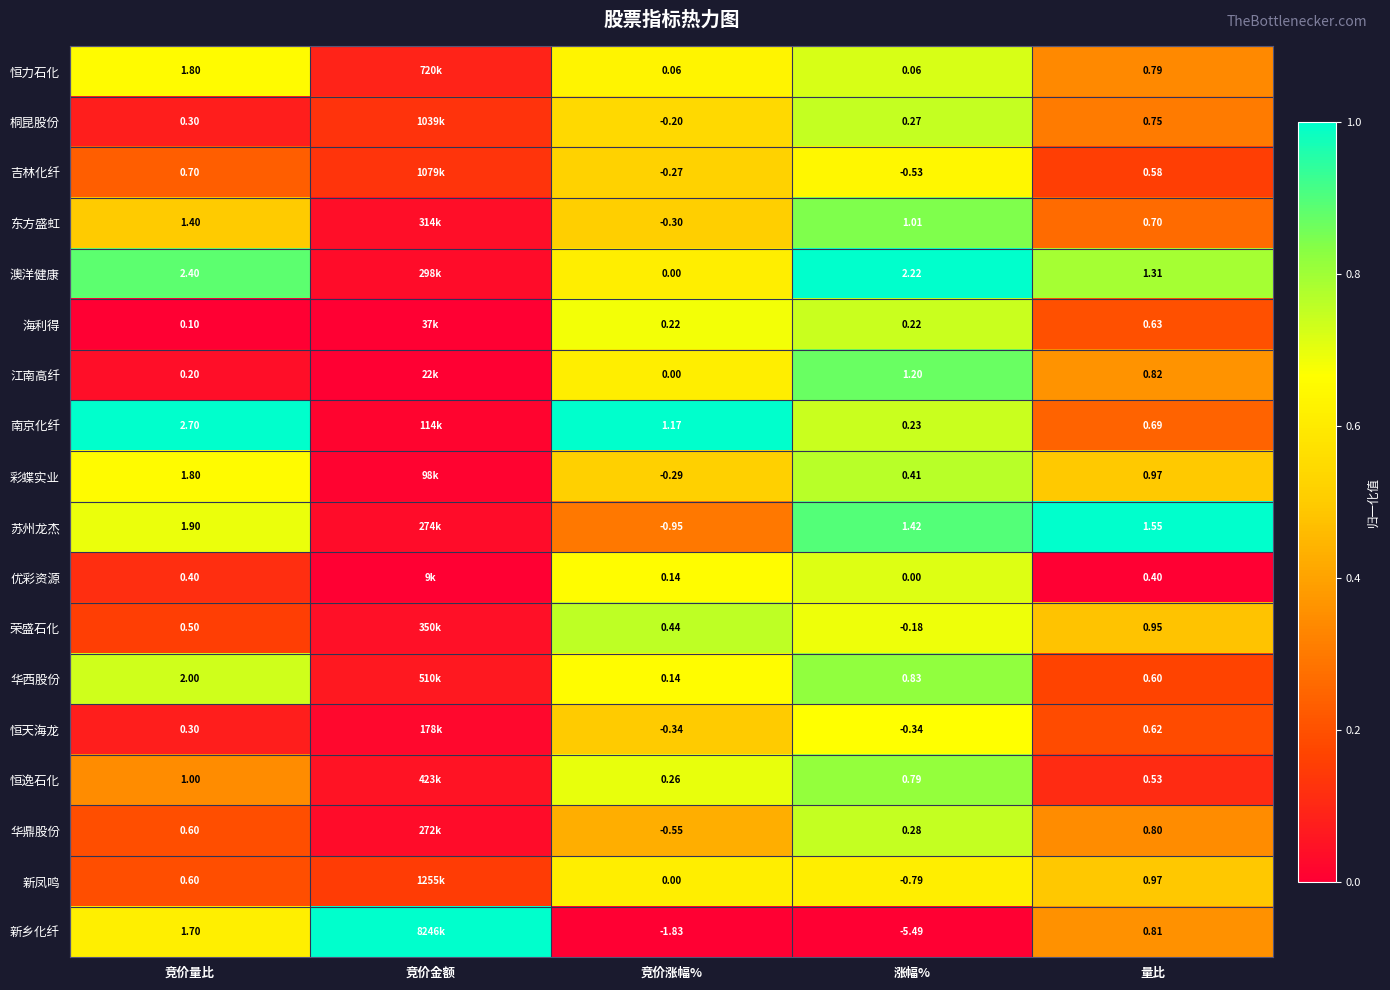

Between 竞价量比 and 涨幅%, which series saw the biggest shift?

新乡化纤